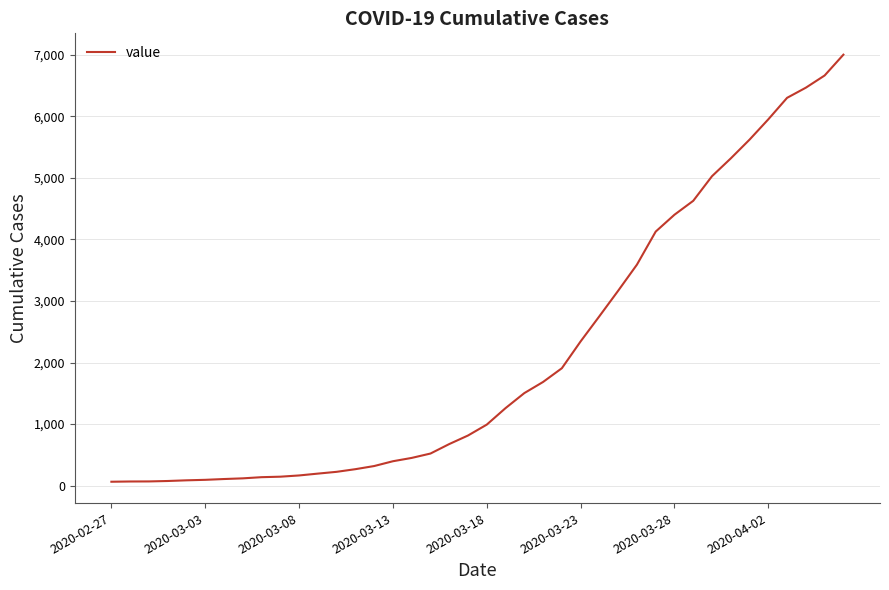

What is the greatest value displayed?

7002